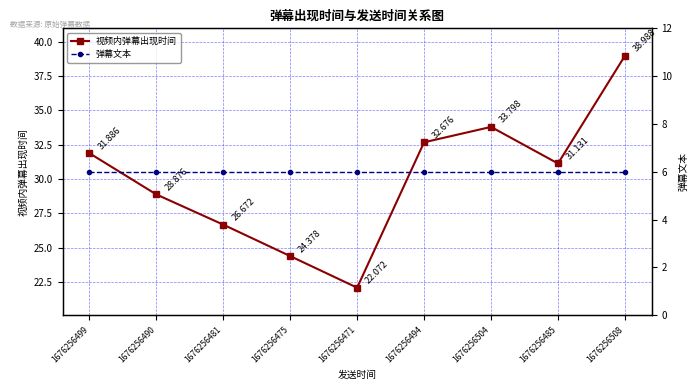

Which category has the highest value in the 视频内弹幕出现时间 series?

1676256508